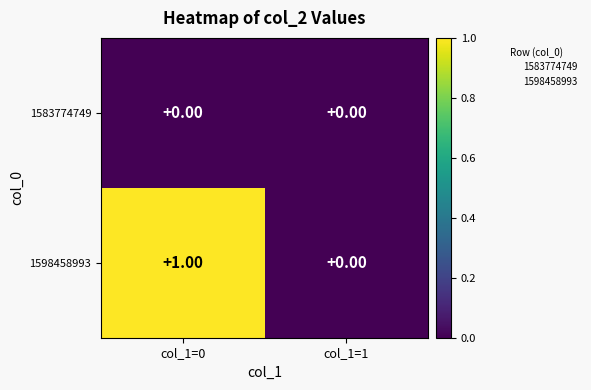

Which series changed the most between col_1=0 and col_1=1?

1598458993